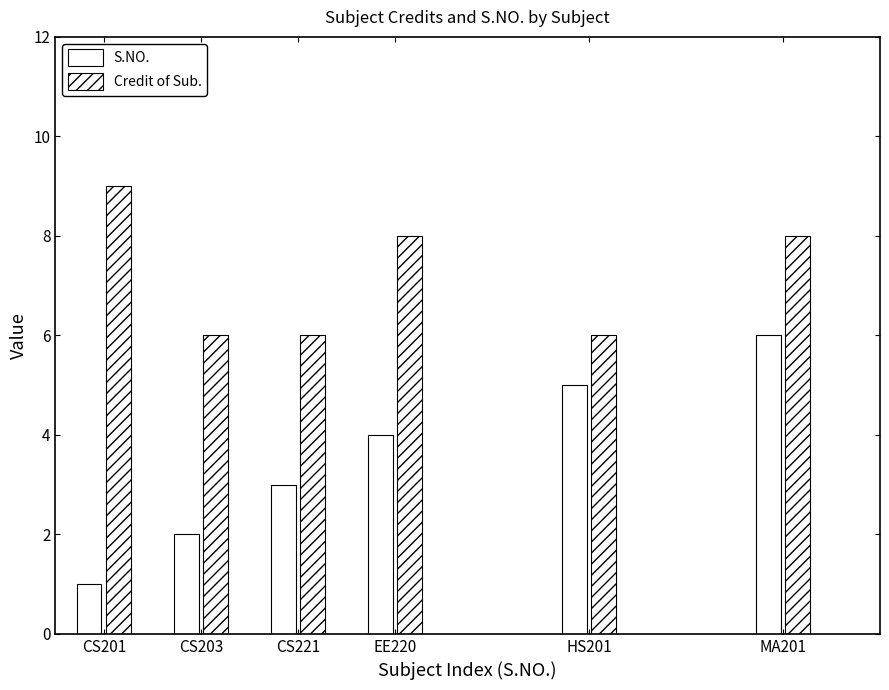

Where is S.NO. nearest to the value 3?

CS221